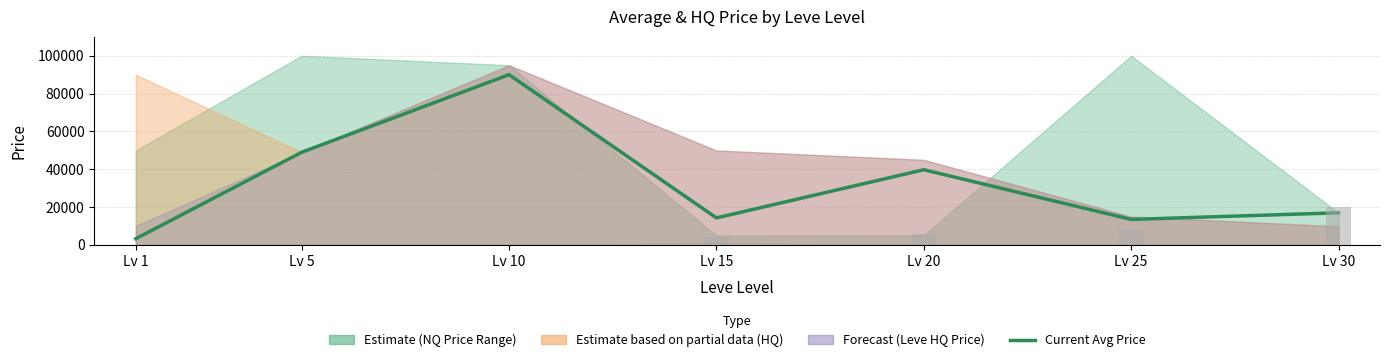

What is the highest value of the Current Avg Price series?

90007